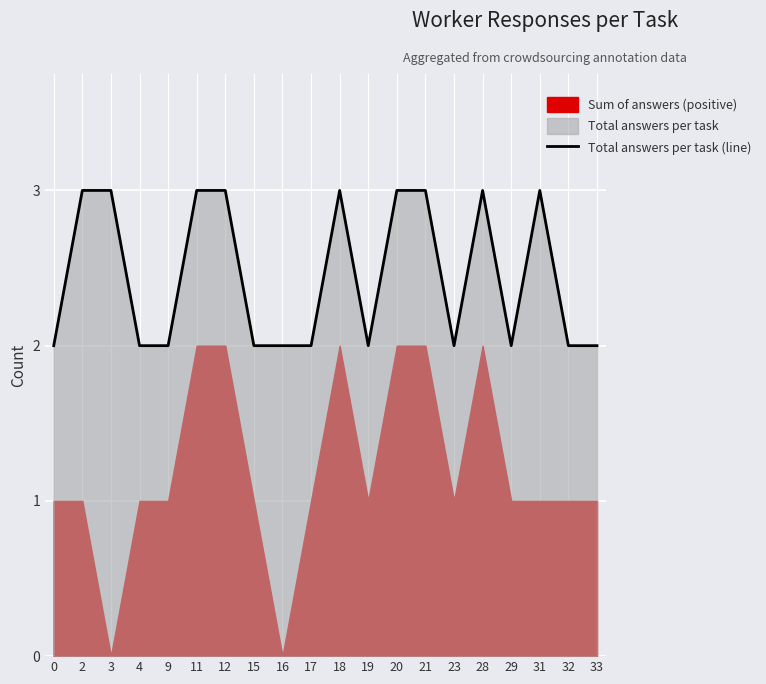

Reading left to right, transcribe all the data shown in this chart.

0=2	2=3	3=3	4=2	9=2	11=3	12=3	15=2	16=2	17=2	18=3	19=2	20=3	21=3	23=2	28=3	29=2	31=3	32=2	33=2